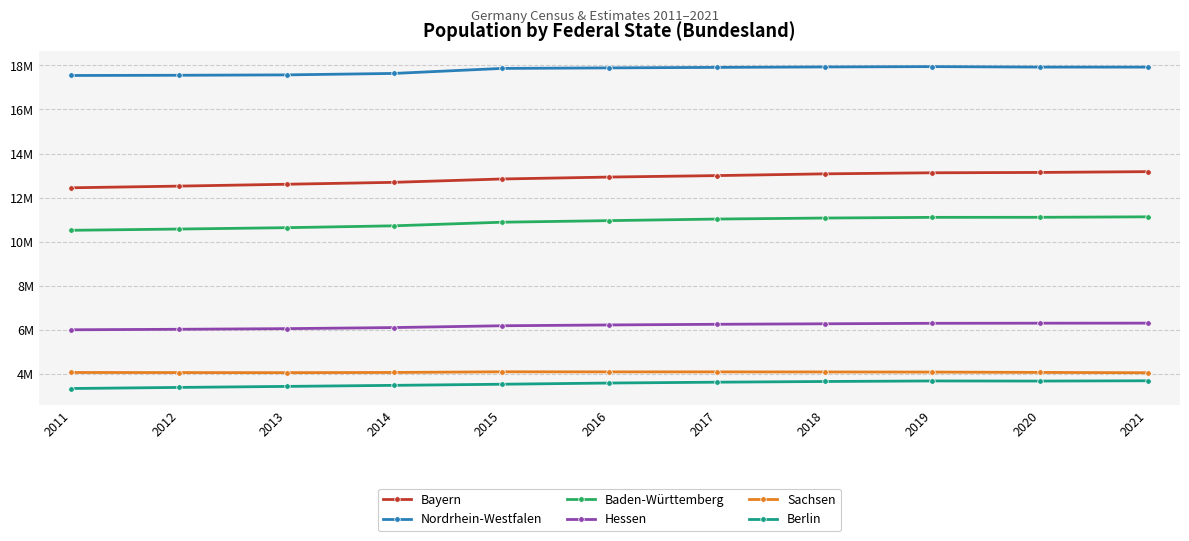

At which label does Baden-Württemberg reach its minimum?

2011